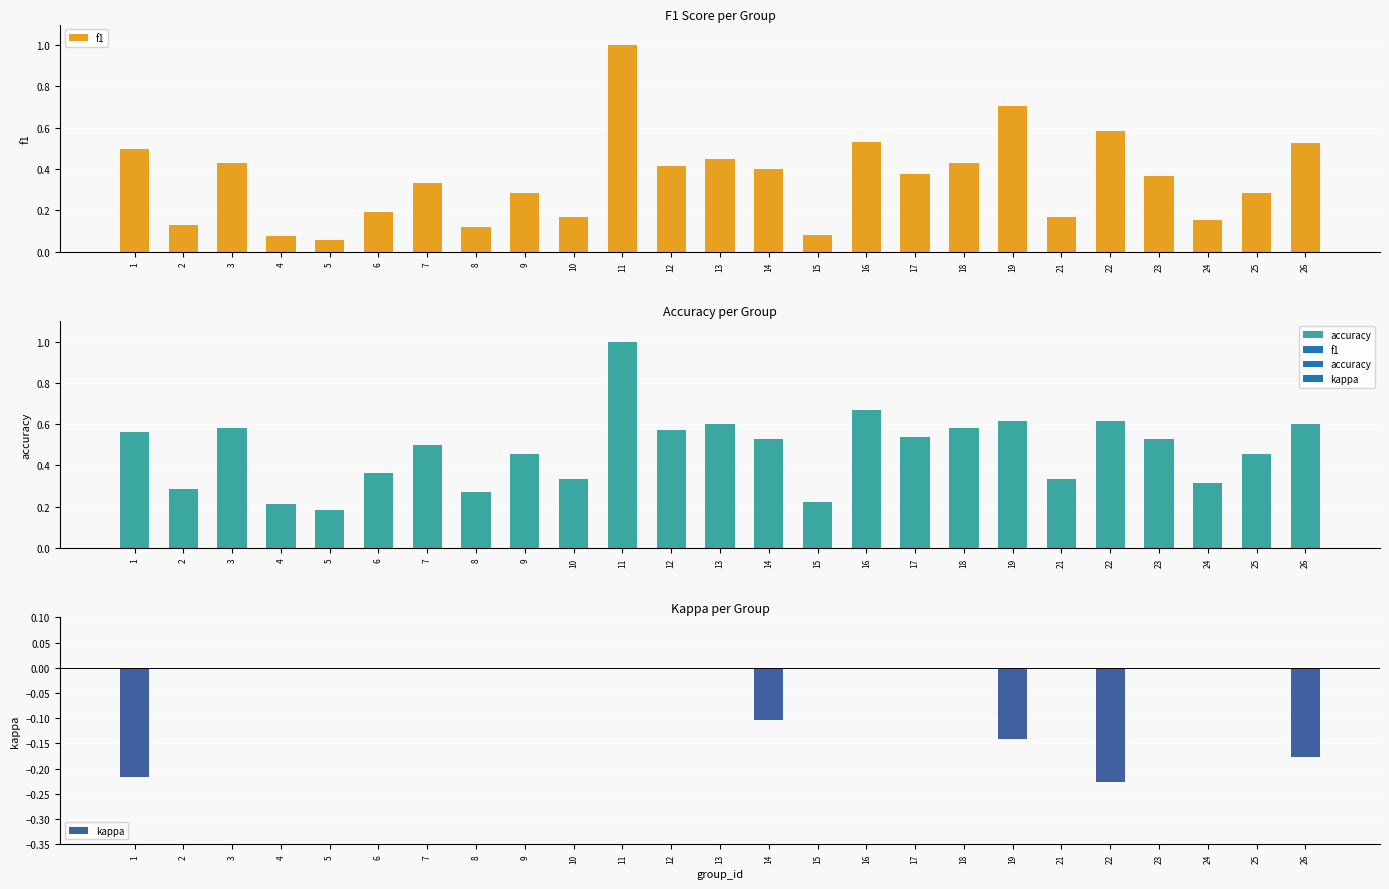

What is the sum of the accuracy values at 12 and 13?

1.2